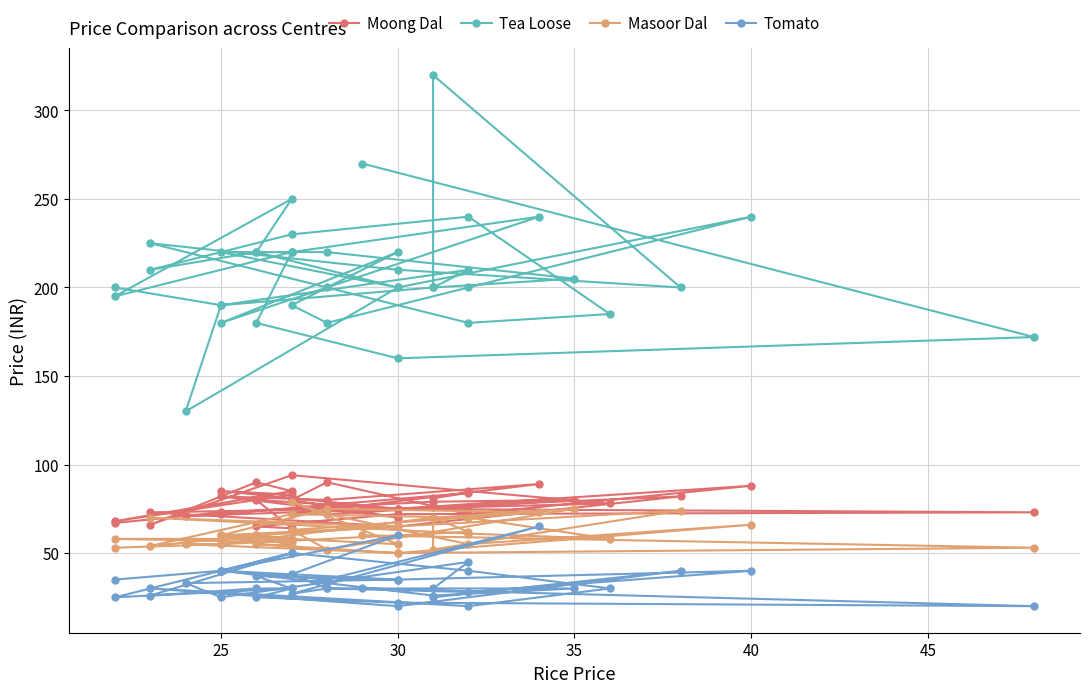

Rank the series by their maximum value, from lowest to highest.

Tomato, Masoor Dal, Moong Dal, Tea Loose